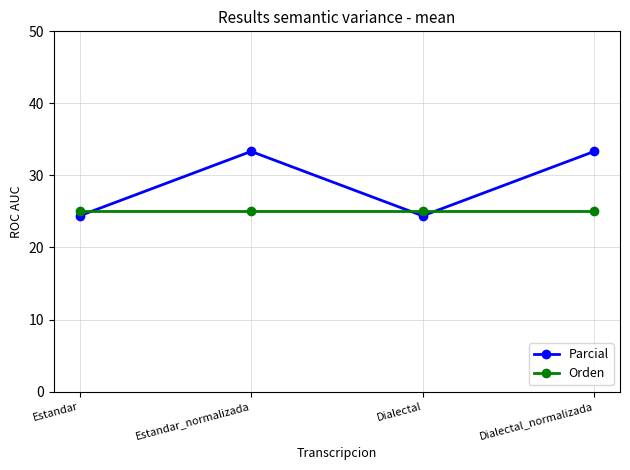

How many intersections are there between Parcial and Orden?

3